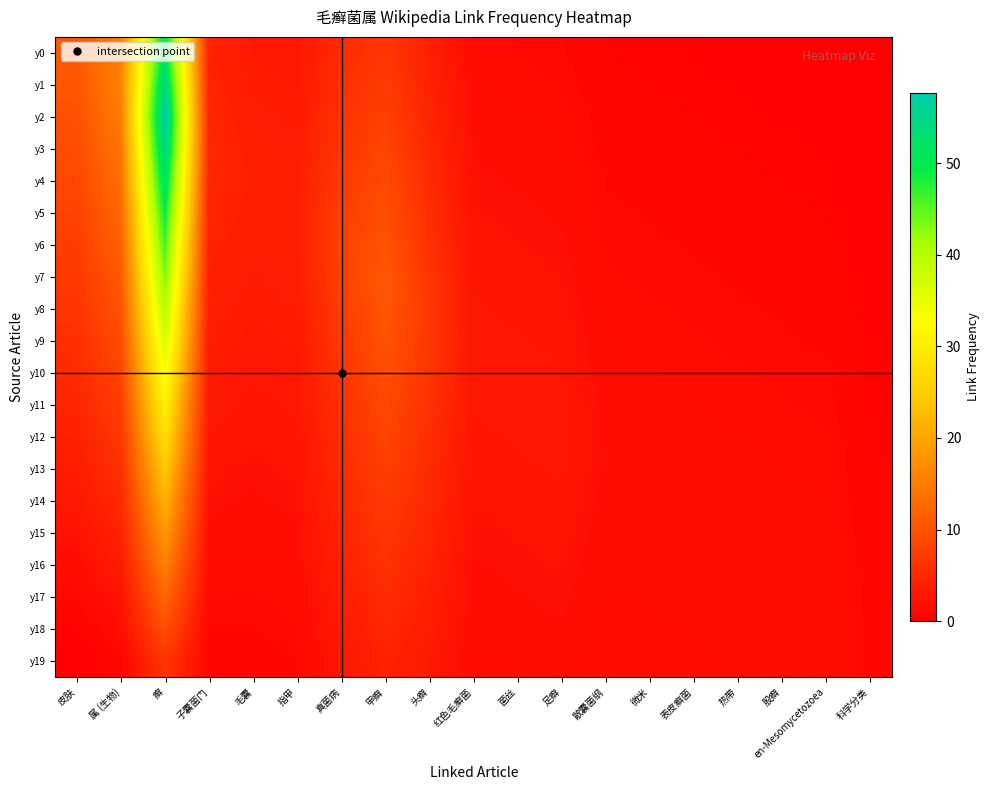

At how many categories does at least one series exceed 32?

1